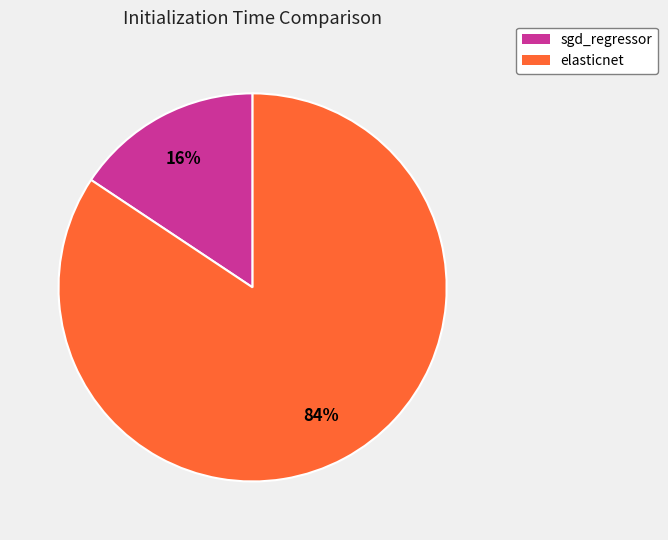

Do sgd_regressor and elasticnet together represent more than half of the pie?

Yes